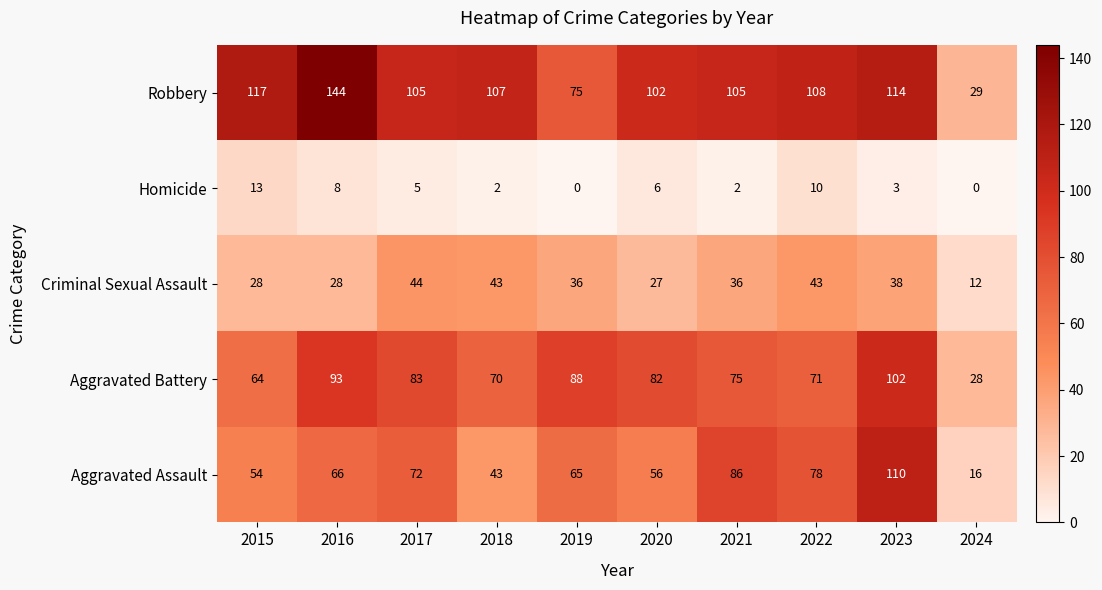

Which series has the largest total across all categories?

Robbery